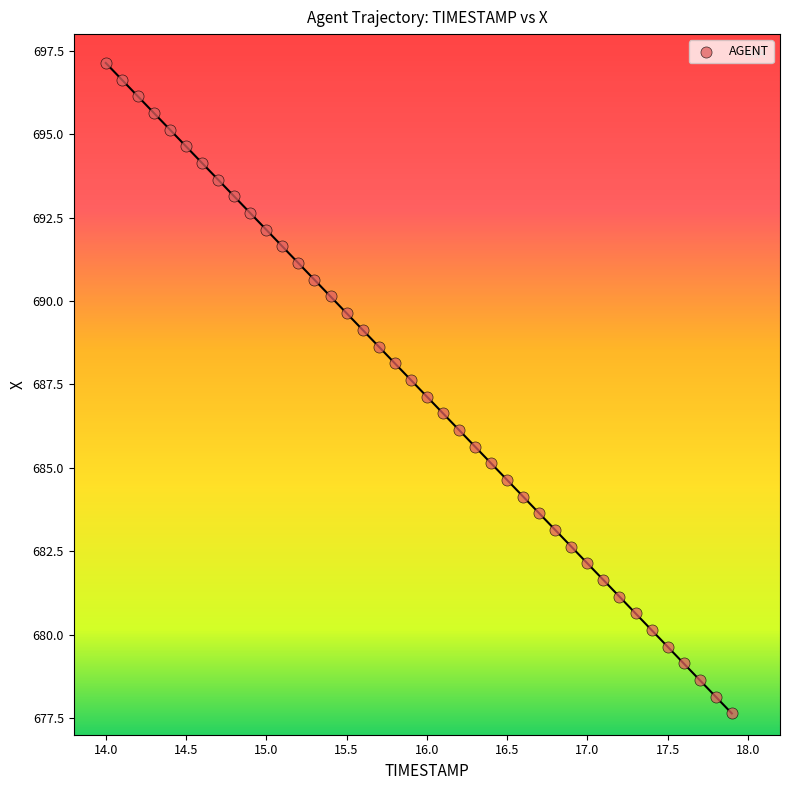

What is the range of Y values (max minus min)?

19.5